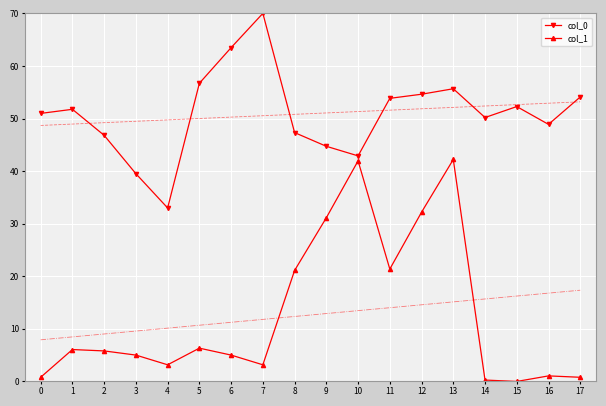

At 1, list the series in order from largest to smallest.

col_0, col_1